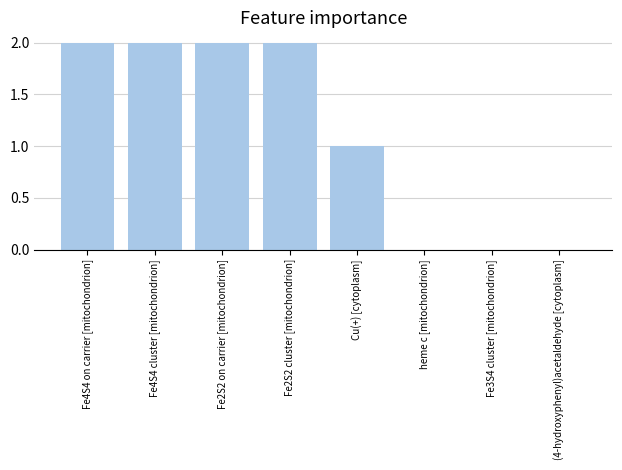

What is the average value?

1